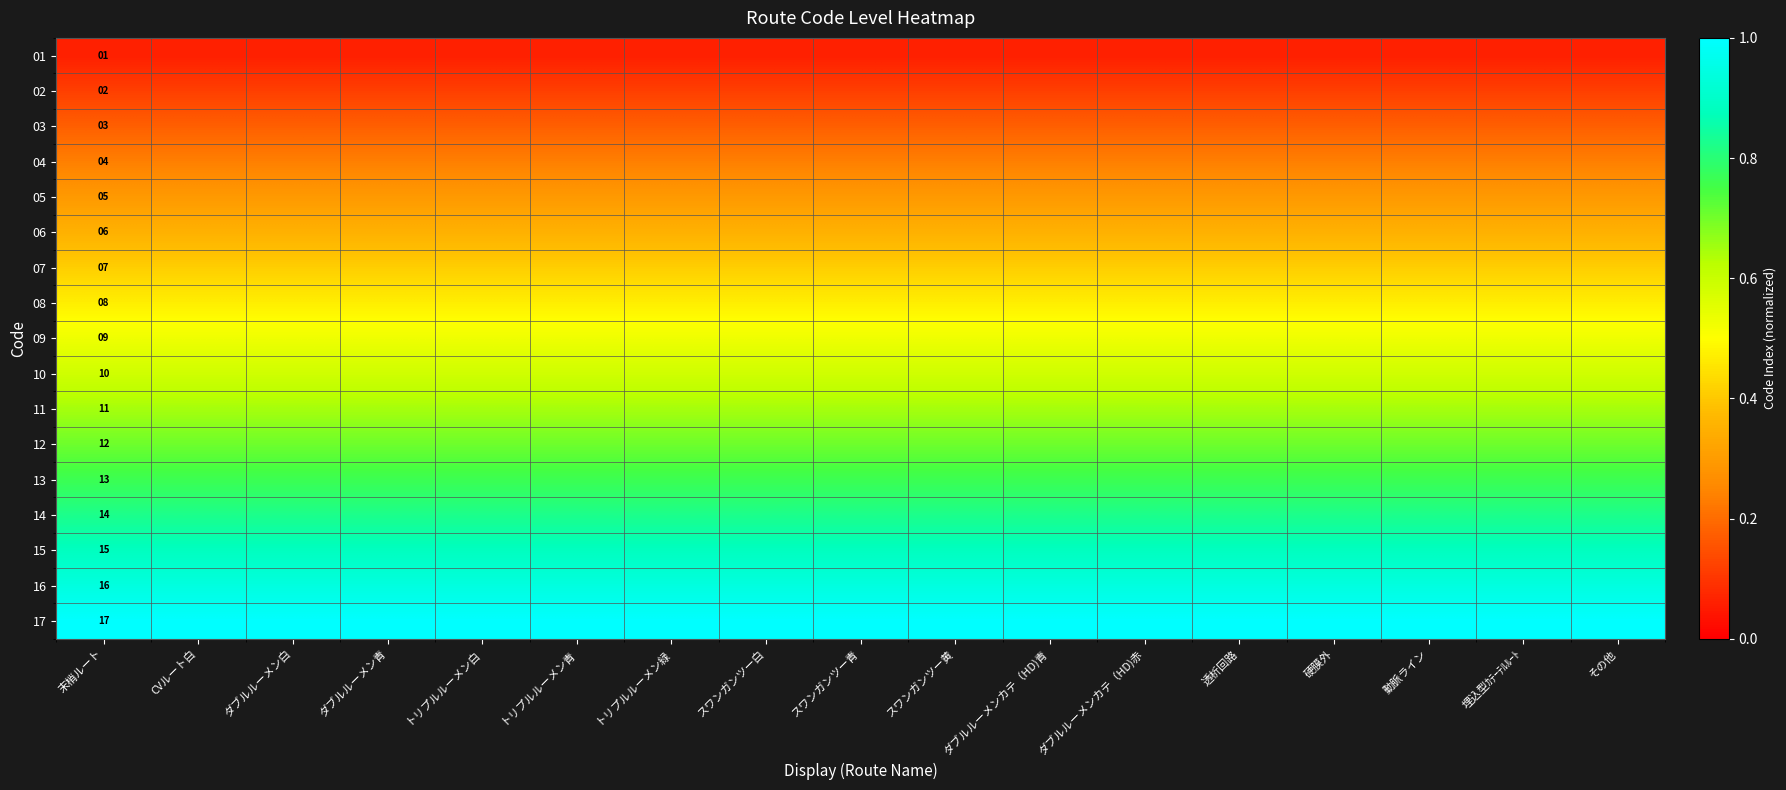

List the series in order of their peak value, highest first.

17, 16, 15, 14, 13, 12, 11, 10, 09, 08, 07, 06, 05, 04, 03, 02, 01